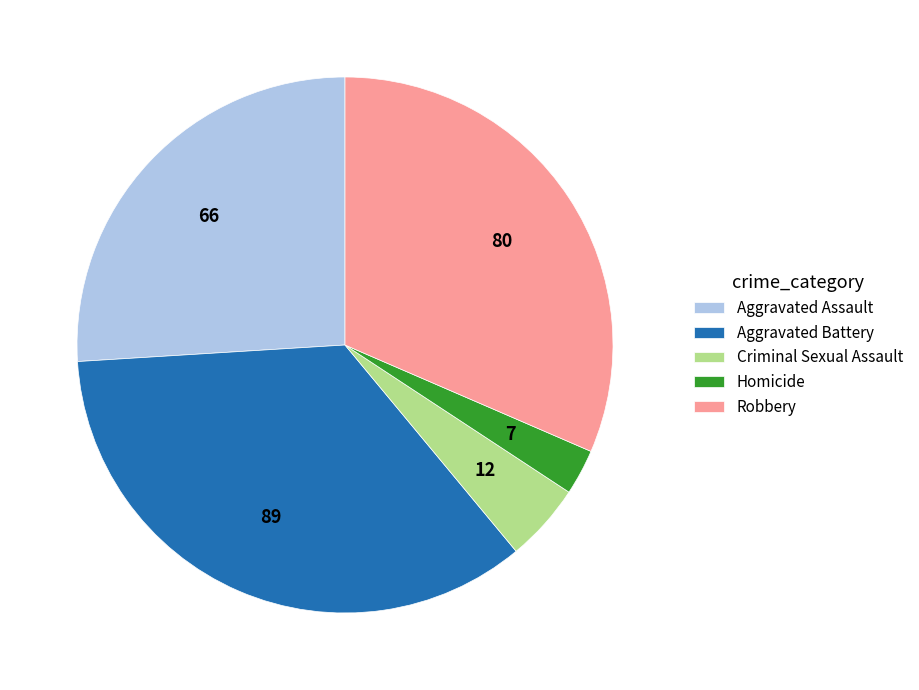

Is the sum of Homicide and Aggravated Battery greater than half?

No